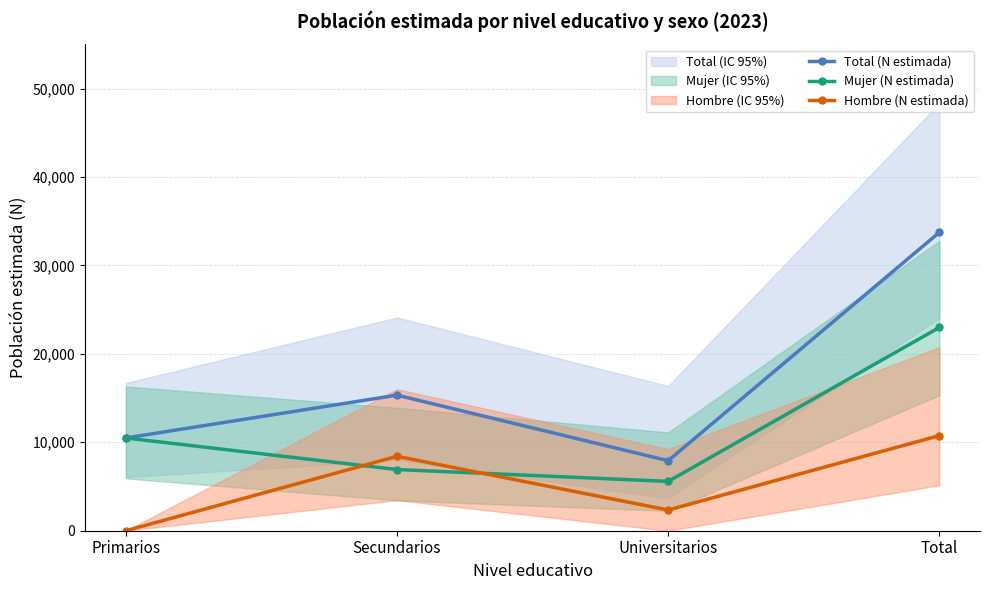

What position from the right is Secundarios?

3